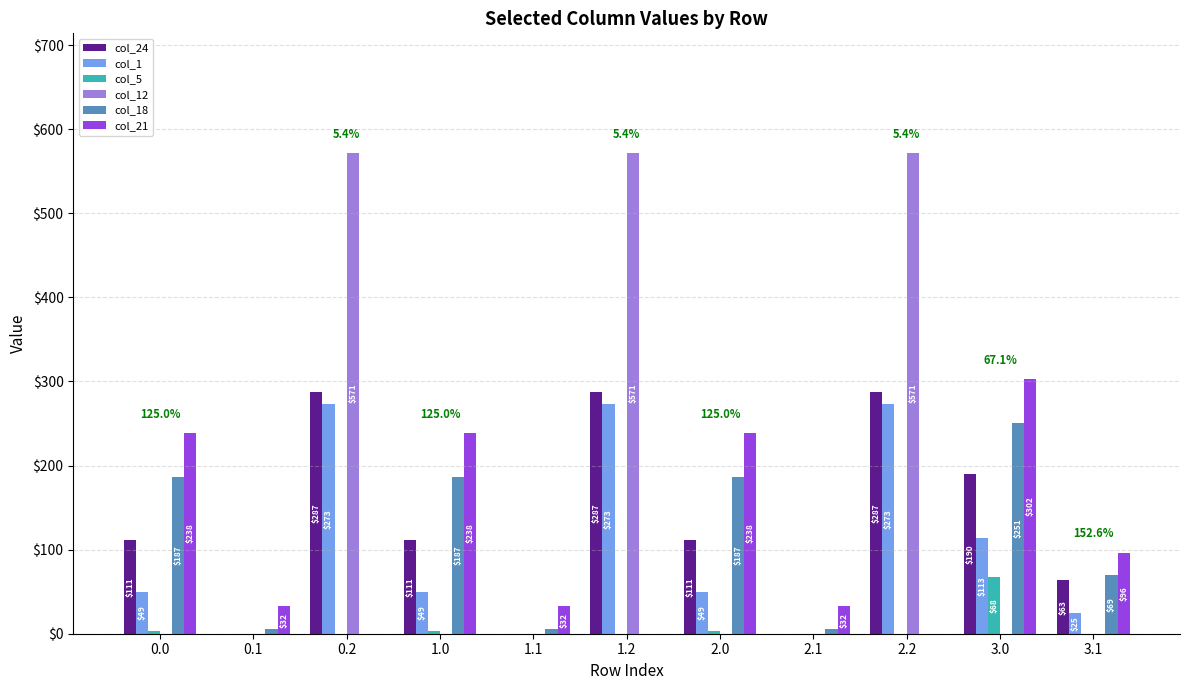

How many groups of bars are there?

11